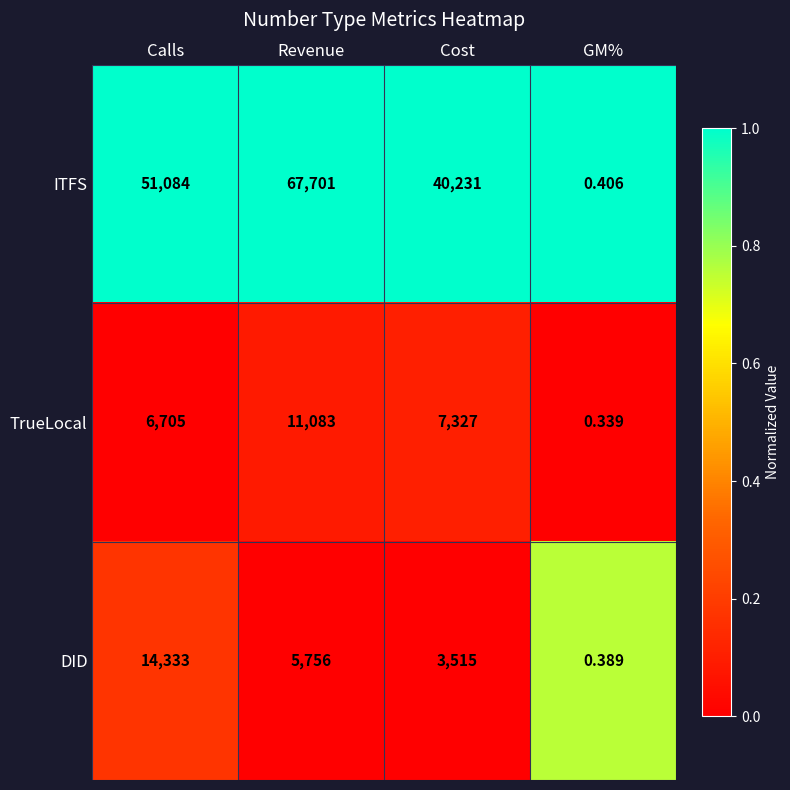

At which category does the chart reach its minimum across all series?

GM%